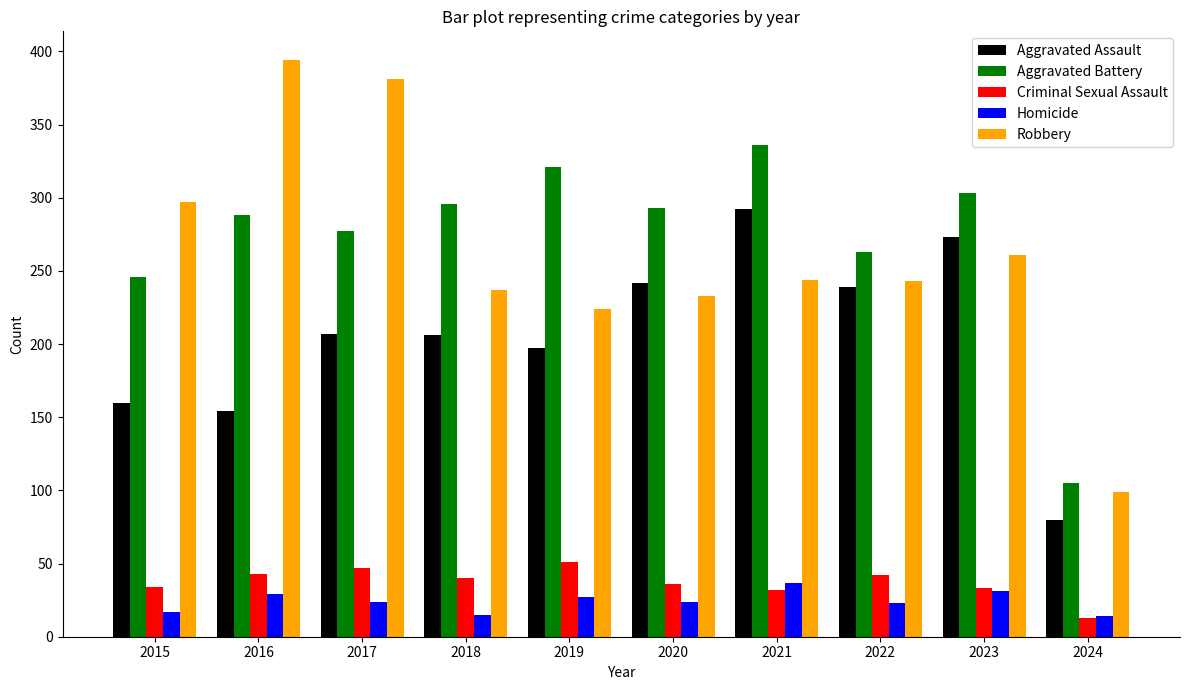

Between 2017 and 2022, which series saw the biggest shift?

Robbery